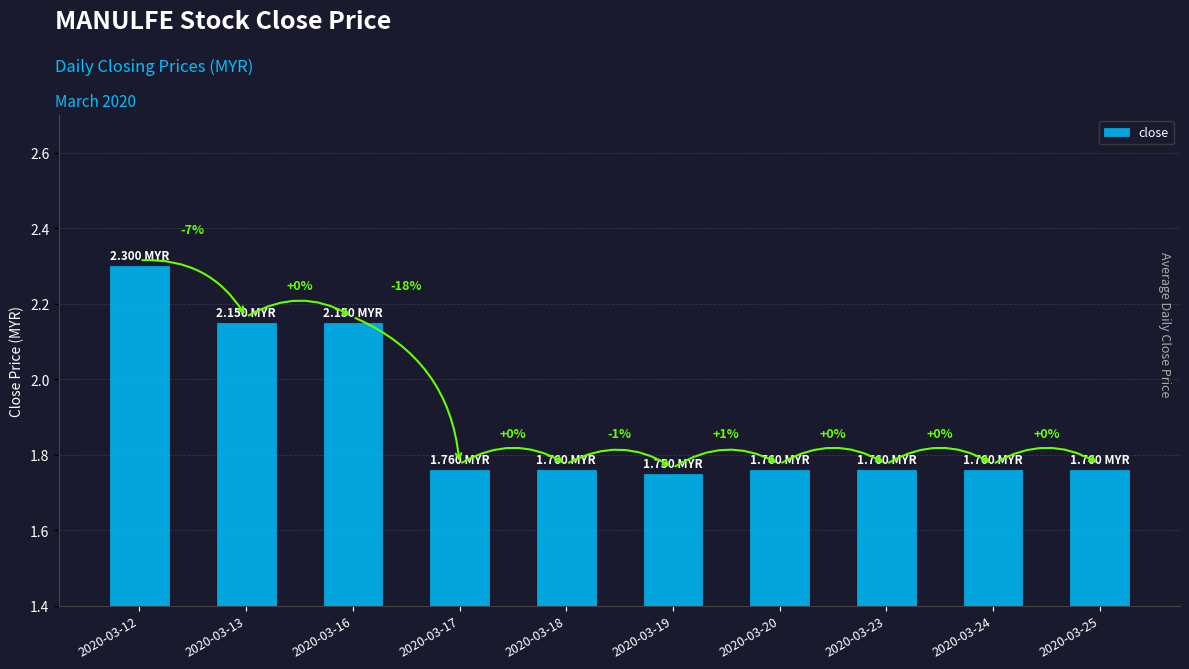

What is the minimum value shown in the chart?

1.8